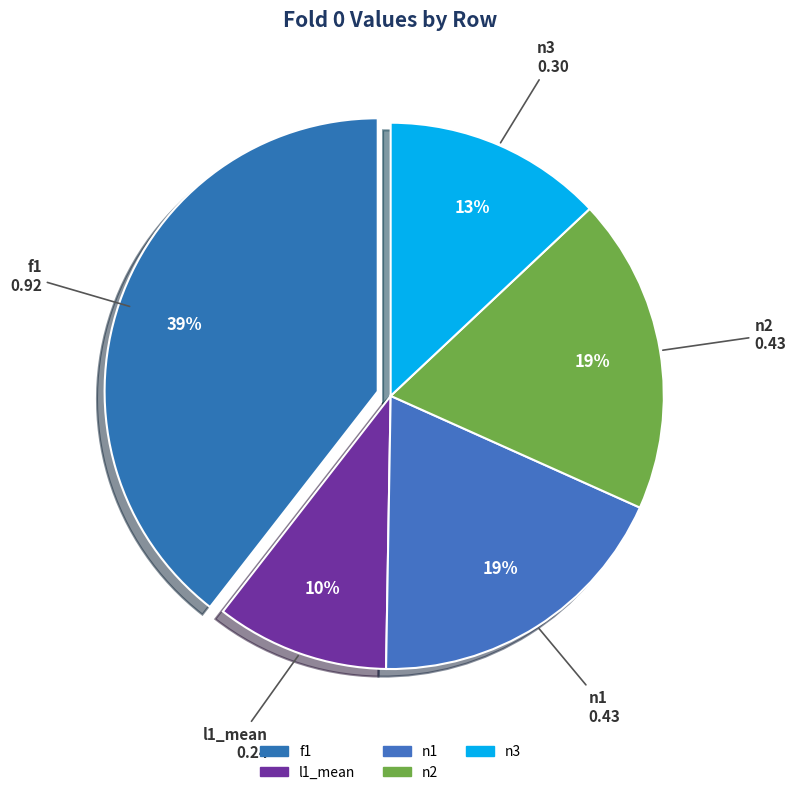

Does n3 account for over 50% of the chart?

No